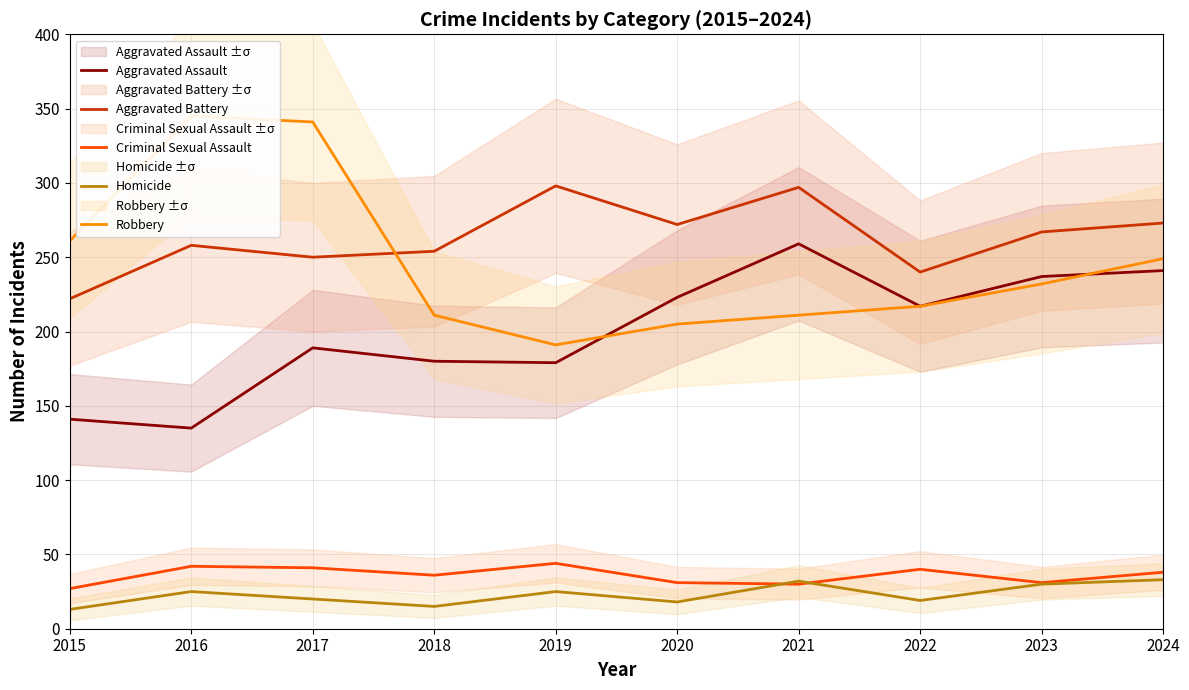

What is the sum of all Robbery values?

2463